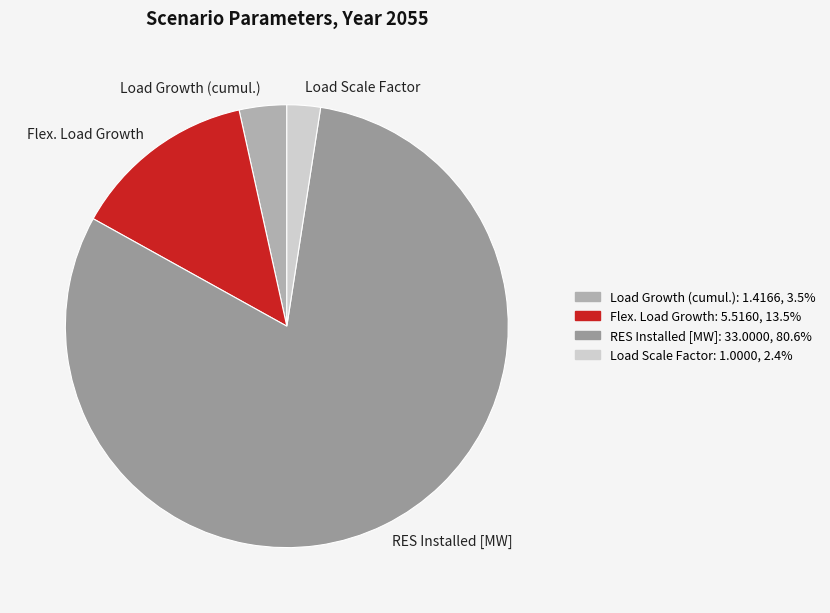

What is the smallest slice in the pie chart?

Load Scale Factor